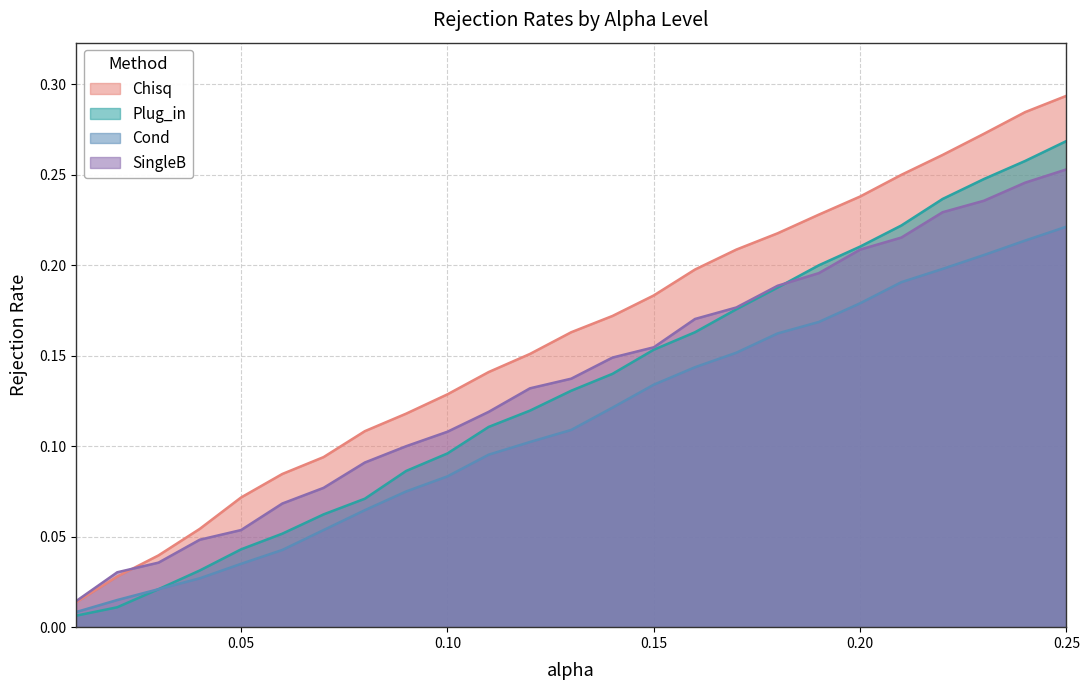

The Cond series shows 0.1 at 0.07. True or false?

True